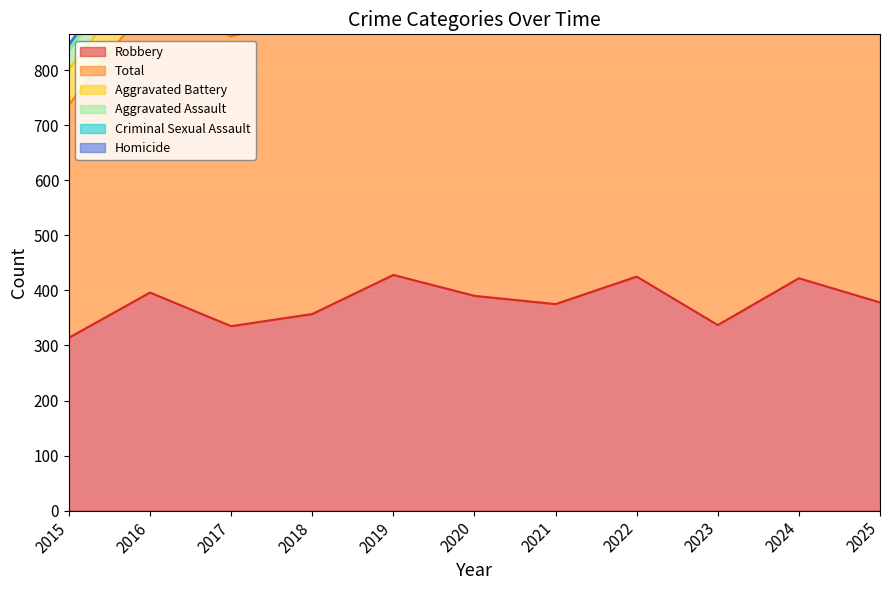

True or false: Criminal Sexual Assault and Aggravated Battery cross at least once.

False